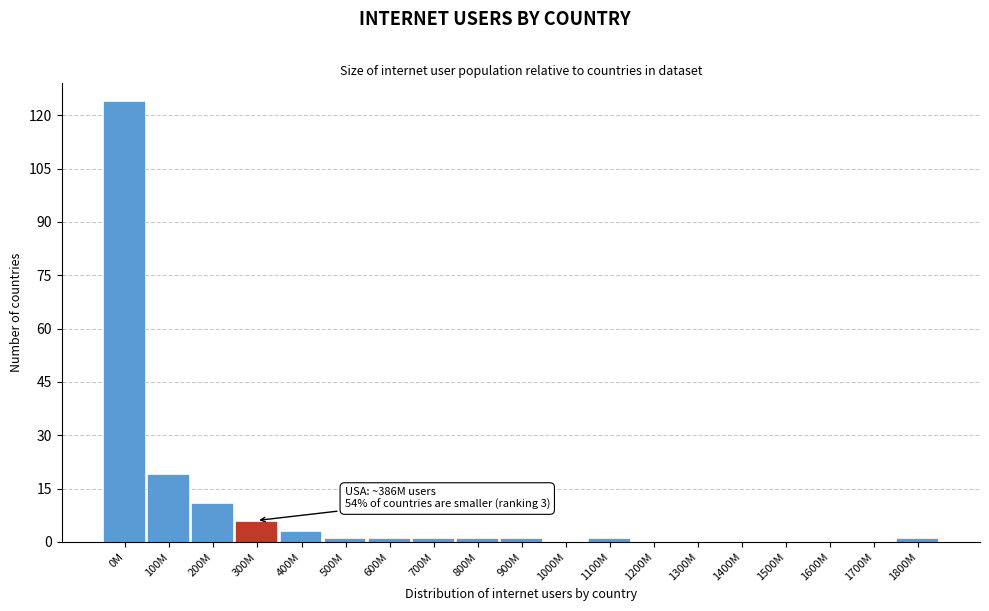

Reading left to right, transcribe all the data shown in this chart.

0M=124	100M=19	200M=11	300M=6	400M=3	500M=1	600M=1	700M=1	800M=1	900M=1	1000M=0	1100M=1	1200M=0	1300M=0	1400M=0	1500M=0	1600M=0	1700M=0	1800M=1